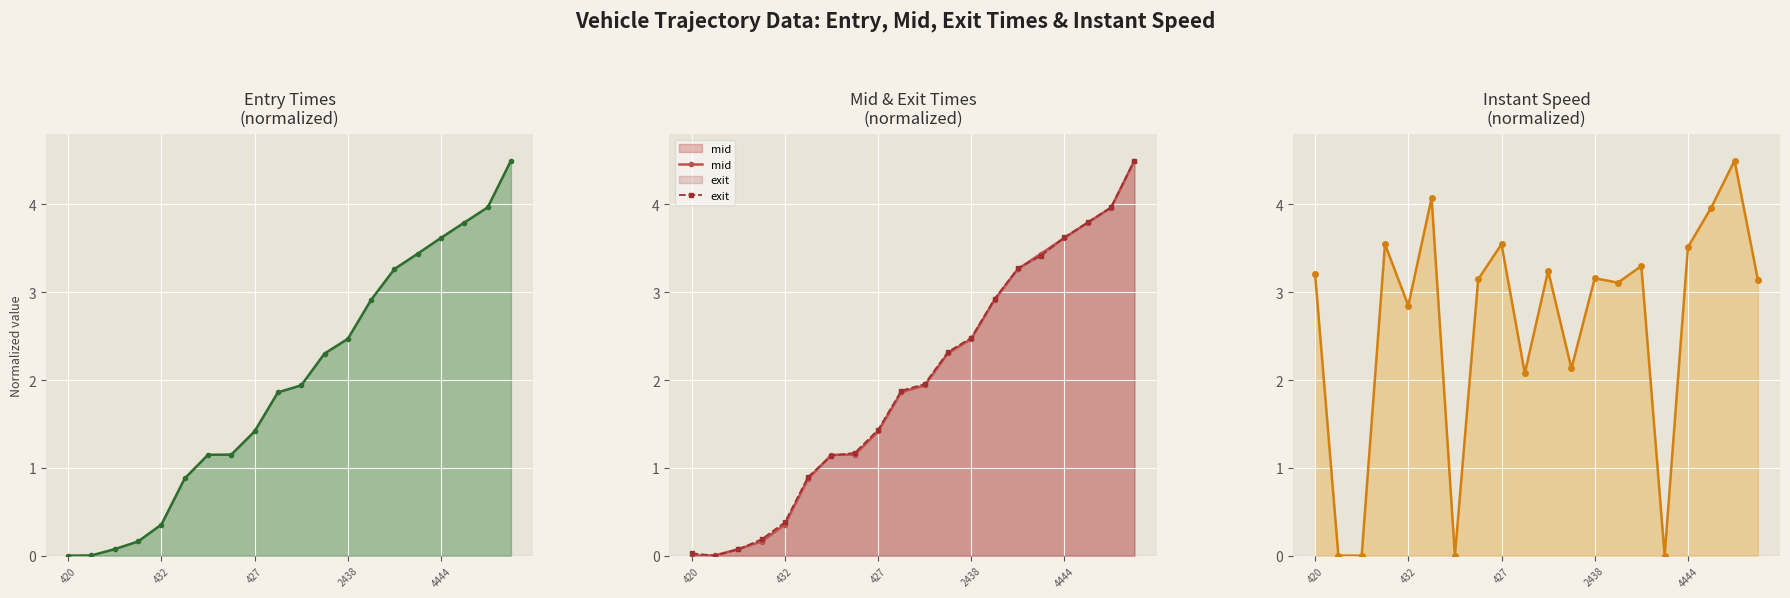

What is the sum of the exit values at 2438 and 432?

2.9